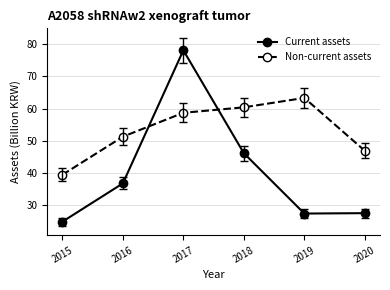

Does the chart display data point markers on the line(s)?

Yes